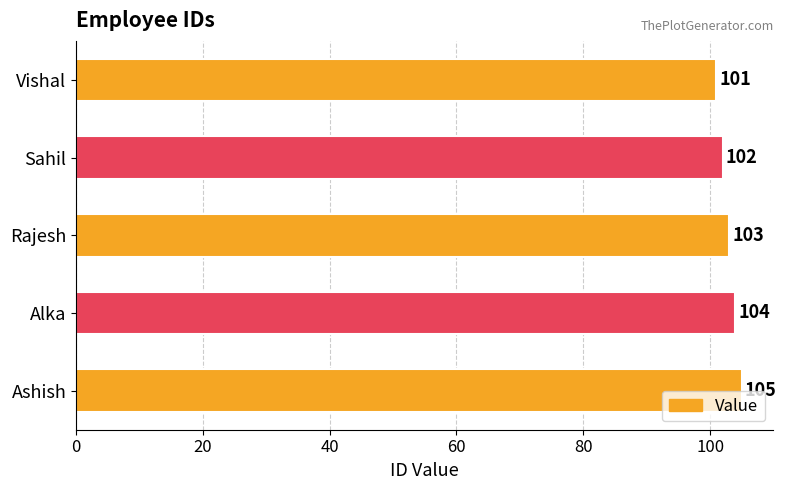

How many values are below 103?

2